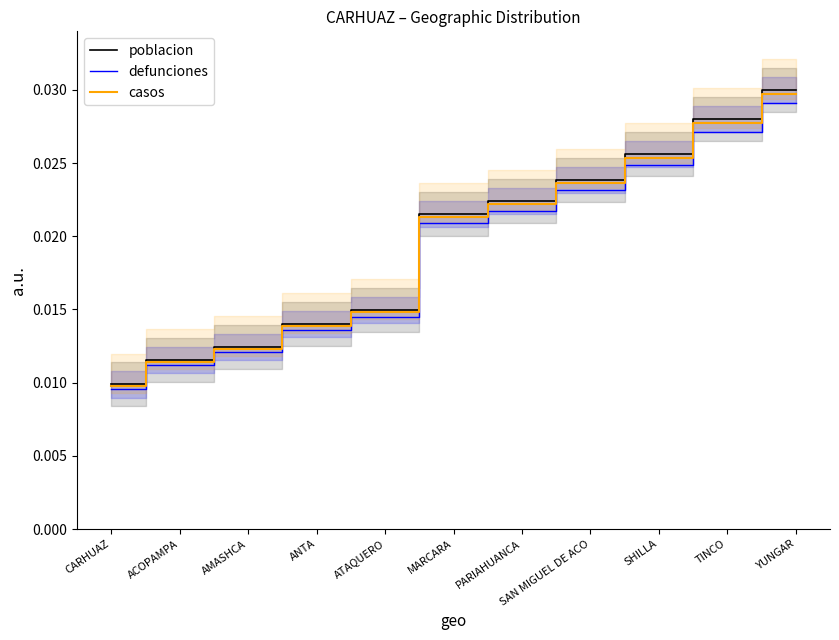

Rank the series by their maximum value, from lowest to highest.

defunciones, casos, poblacion